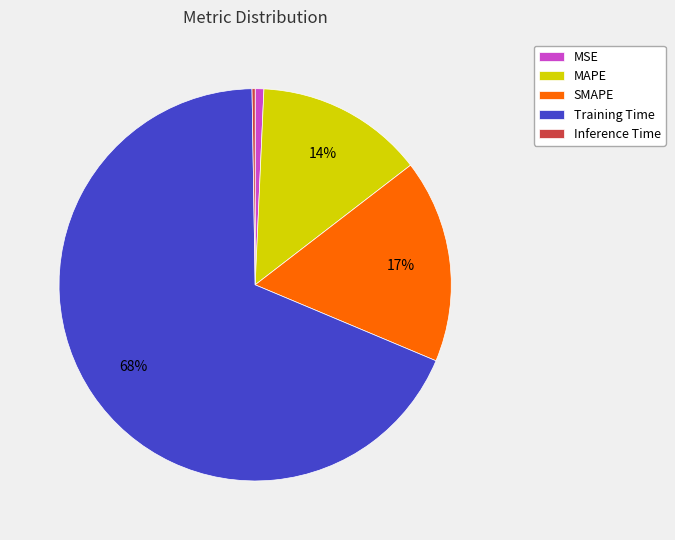

Which slice is the largest?

Training Time